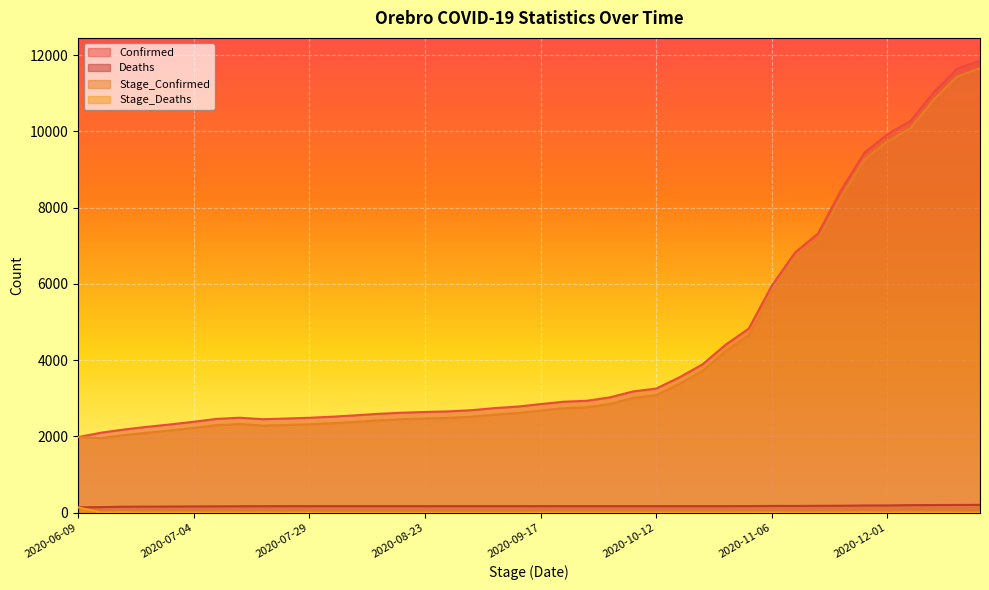

Which category has the lowest value in the Confirmed series?

2020-06-09